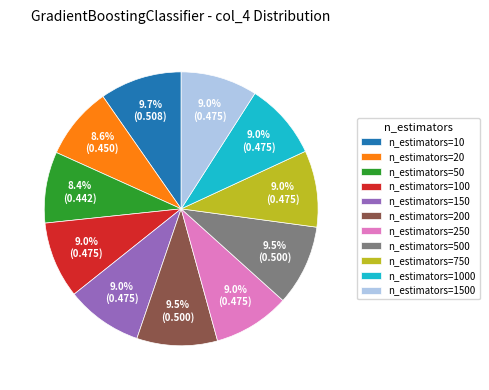

What portion of the pie excludes n_estimators=200?

90.5%